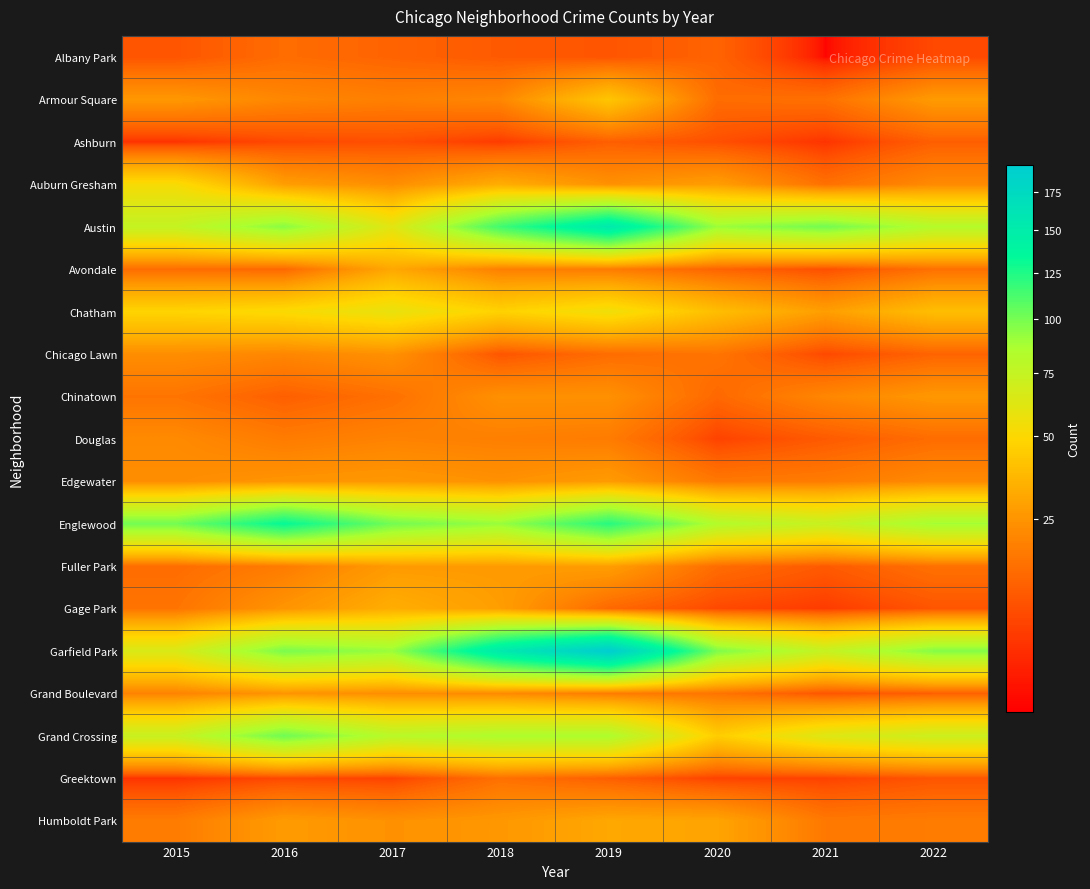

At how many categories does at least one series exceed 61?

8